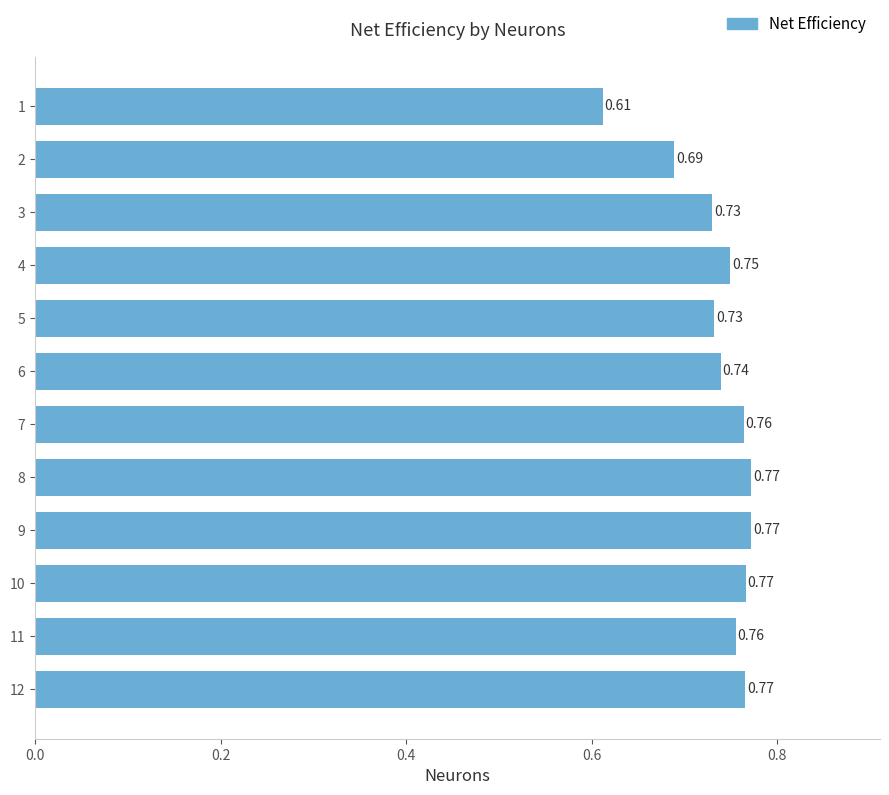

What is the sum of the values at 2 and 5?

1.4